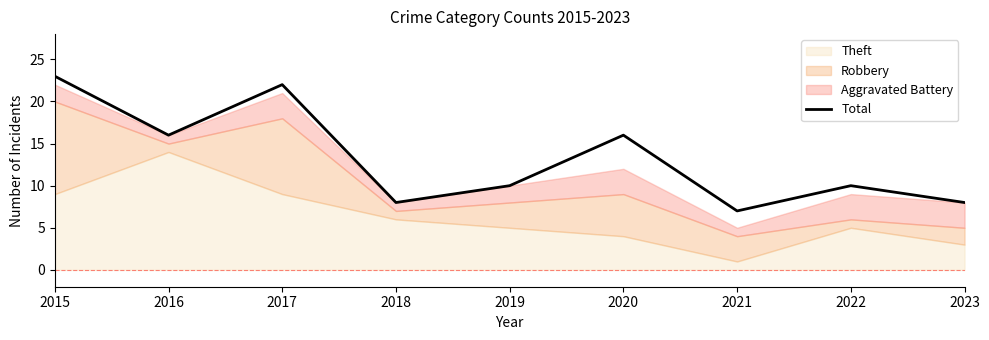

True or false: the data has more than 0 interior local peaks.

True